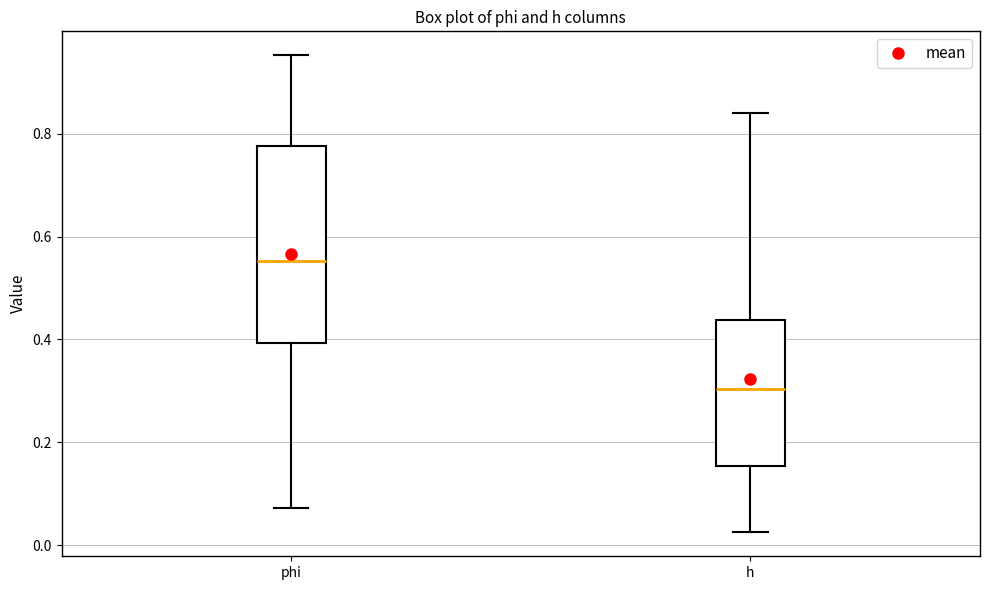

Which box has the highest median line?

phi